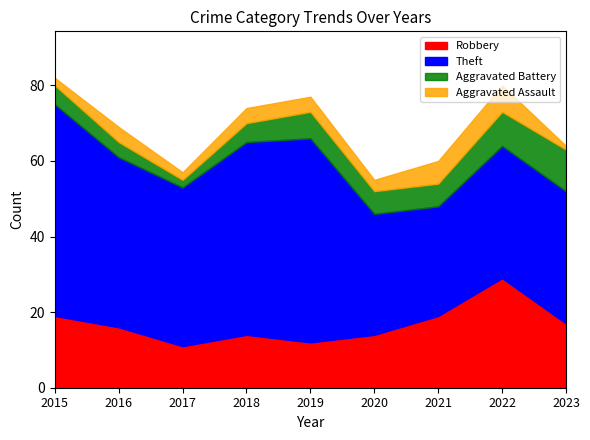

What are all the series names shown in the legend?

Robbery, Theft, Aggravated Battery, Aggravated Assault